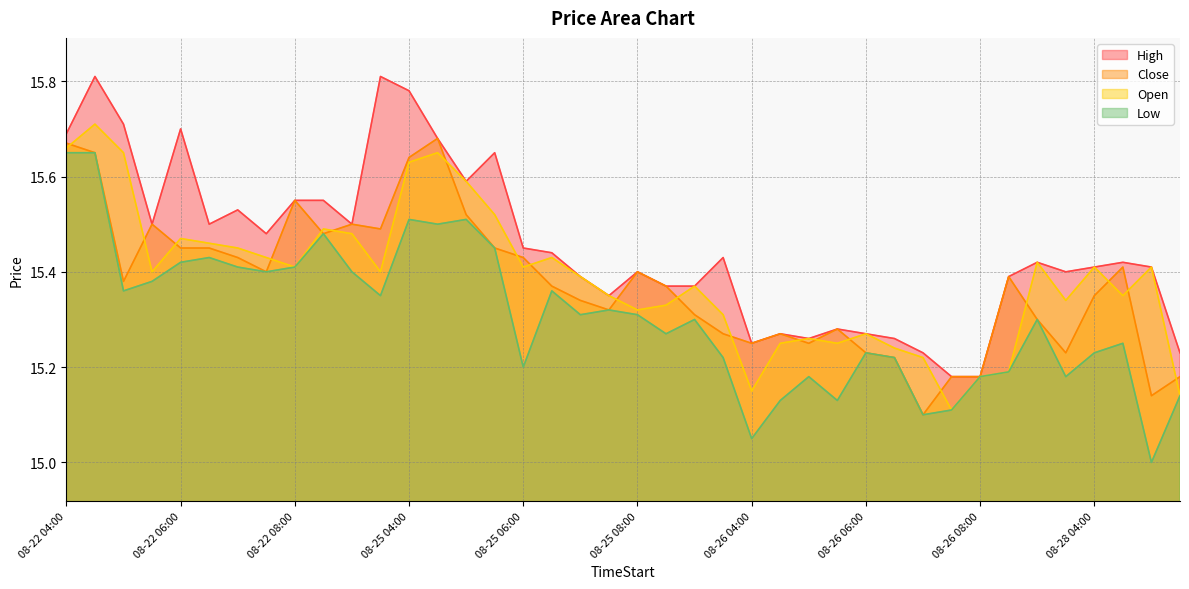

Reading right to left, what are all the values shown in this chart?

Close: 08-28 05:30=15.2	08-28 05:00=15.1	08-28 04:30=15.4	08-28 04:00=15.4	08-26 09:30=15.2	08-26 09:00=15.3	08-26 08:30=15.4	08-26 08:00=15.2	08-26 07:30=15.2	08-26 07:00=15.1	08-26 06:30=15.2	08-26 06:00=15.2	08-26 05:30=15.3	08-26 05:00=15.2	08-26 04:30=15.3	08-26 04:00=15.2	08-25 09:30=15.3	08-25 09:00=15.3	08-25 08:30=15.4	08-25 08:00=15.4	08-25 07:30=15.3	08-25 07:00=15.3	08-25 06:30=15.4	08-25 06:00=15.4	08-25 05:30=15.4	08-25 05:00=15.5	08-25 04:30=15.7	08-25 04:00=15.6	08-22 09:30=15.5	08-22 09:00=15.5	08-22 08:30=15.5	08-22 08:00=15.6	08-22 07:30=15.4	08-22 07:00=15.4	08-22 06:30=15.4	08-22 06:00=15.4	08-22 05:30=15.5	08-22 05:00=15.4	08-22 04:30=15.6	08-22 04:00=15.7
Open: 08-28 05:30=15.1	08-28 05:00=15.4	08-28 04:30=15.4	08-28 04:00=15.4	08-26 09:30=15.3	08-26 09:00=15.4	08-26 08:30=15.2	08-26 08:00=15.2	08-26 07:30=15.1	08-26 07:00=15.2	08-26 06:30=15.2	08-26 06:00=15.3	08-26 05:30=15.2	08-26 05:00=15.3	08-26 04:30=15.2	08-26 04:00=15.1	08-25 09:30=15.3	08-25 09:00=15.4	08-25 08:30=15.3	08-25 08:00=15.3	08-25 07:30=15.4	08-25 07:00=15.4	08-25 06:30=15.4	08-25 06:00=15.4	08-25 05:30=15.5	08-25 05:00=15.6	08-25 04:30=15.6	08-25 04:00=15.6	08-22 09:30=15.4	08-22 09:00=15.5	08-22 08:30=15.5	08-22 08:00=15.4	08-22 07:30=15.4	08-22 07:00=15.4	08-22 06:30=15.5	08-22 06:00=15.5	08-22 05:30=15.4	08-22 05:00=15.6	08-22 04:30=15.7	08-22 04:00=15.7
High: 08-28 05:30=15.2	08-28 05:00=15.4	08-28 04:30=15.4	08-28 04:00=15.4	08-26 09:30=15.4	08-26 09:00=15.4	08-26 08:30=15.4	08-26 08:00=15.2	08-26 07:30=15.2	08-26 07:00=15.2	08-26 06:30=15.3	08-26 06:00=15.3	08-26 05:30=15.3	08-26 05:00=15.3	08-26 04:30=15.3	08-26 04:00=15.2	08-25 09:30=15.4	08-25 09:00=15.4	08-25 08:30=15.4	08-25 08:00=15.4	08-25 07:30=15.4	08-25 07:00=15.4	08-25 06:30=15.4	08-25 06:00=15.4	08-25 05:30=15.6	08-25 05:00=15.6	08-25 04:30=15.7	08-25 04:00=15.8	08-22 09:30=15.8	08-22 09:00=15.5	08-22 08:30=15.6	08-22 08:00=15.6	08-22 07:30=15.5	08-22 07:00=15.5	08-22 06:30=15.5	08-22 06:00=15.7	08-22 05:30=15.5	08-22 05:00=15.7	08-22 04:30=15.8	08-22 04:00=15.7
Low: 08-28 05:30=15.1	08-28 05:00=15.0	08-28 04:30=15.2	08-28 04:00=15.2	08-26 09:30=15.2	08-26 09:00=15.3	08-26 08:30=15.2	08-26 08:00=15.2	08-26 07:30=15.1	08-26 07:00=15.1	08-26 06:30=15.2	08-26 06:00=15.2	08-26 05:30=15.1	08-26 05:00=15.2	08-26 04:30=15.1	08-26 04:00=15.1	08-25 09:30=15.2	08-25 09:00=15.3	08-25 08:30=15.3	08-25 08:00=15.3	08-25 07:30=15.3	08-25 07:00=15.3	08-25 06:30=15.4	08-25 06:00=15.2	08-25 05:30=15.4	08-25 05:00=15.5	08-25 04:30=15.5	08-25 04:00=15.5	08-22 09:30=15.4	08-22 09:00=15.4	08-22 08:30=15.5	08-22 08:00=15.4	08-22 07:30=15.4	08-22 07:00=15.4	08-22 06:30=15.4	08-22 06:00=15.4	08-22 05:30=15.4	08-22 05:00=15.4	08-22 04:30=15.6	08-22 04:00=15.6